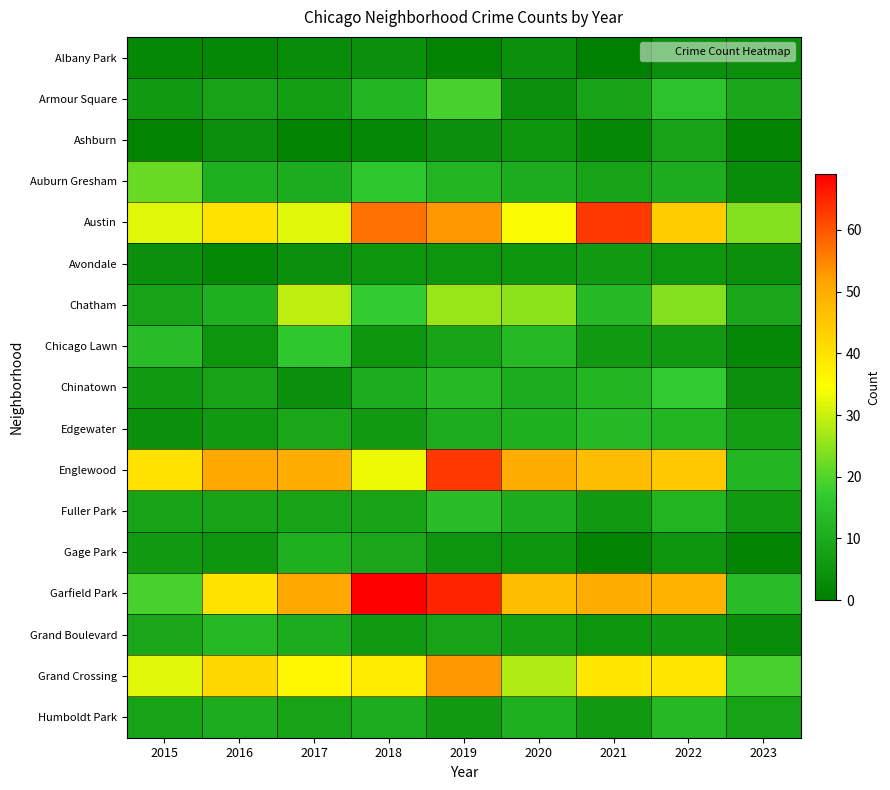

Reading left to right, transcribe all the data shown in this chart.

Albany Park: 2015=2	2016=2	2017=3	2018=4	2019=1	2020=4	2021=0	2022=4	2023=4
Armour Square: 2015=6	2016=8	2017=7	2018=12	2019=19	2020=4	2021=8	2022=15	2023=9
Ashburn: 2015=1	2016=4	2017=1	2018=2	2019=4	2020=5	2021=2	2022=8	2023=1
Auburn Gresham: 2015=22	2016=11	2017=10	2018=16	2019=12	2020=10	2021=8	2022=10	2023=3
Austin: 2015=32	2016=40	2017=32	2018=57	2019=53	2020=34	2021=63	2022=44	2023=24
Avondale: 2015=4	2016=2	2017=4	2018=5	2019=5	2020=5	2021=6	2022=5	2023=4
Chatham: 2015=8	2016=11	2017=29	2018=17	2019=26	2020=25	2021=13	2022=24	2023=9
Chicago Lawn: 2015=14	2016=5	2017=16	2018=5	2019=8	2020=13	2021=6	2022=6	2023=2
Chinatown: 2015=6	2016=8	2017=4	2018=10	2019=13	2020=10	2021=12	2022=17	2023=4
Edgewater: 2015=4	2016=6	2017=9	2018=6	2019=10	2020=11	2021=13	2022=12	2023=7
Englewood: 2015=40	2016=51	2017=50	2018=33	2019=63	2020=50	2021=47	2022=45	2023=12
Fuller Park: 2015=8	2016=8	2017=8	2018=8	2019=14	2020=10	2021=6	2022=12	2023=6
Gage Park: 2015=6	2016=5	2017=11	2018=9	2019=5	2020=5	2021=1	2022=5	2023=1
Garfield Park: 2015=19	2016=40	2017=51	2018=69	2019=65	2020=47	2021=50	2022=49	2023=14
Grand Boulevard: 2015=9	2016=13	2017=10	2018=6	2019=8	2020=7	2021=5	2022=6	2023=3
Grand Crossing: 2015=32	2016=42	2017=36	2018=38	2019=53	2020=28	2021=39	2022=39	2023=19
Humboldt Park: 2015=8	2016=10	2017=8	2018=10	2019=6	2020=11	2021=6	2022=13	2023=8